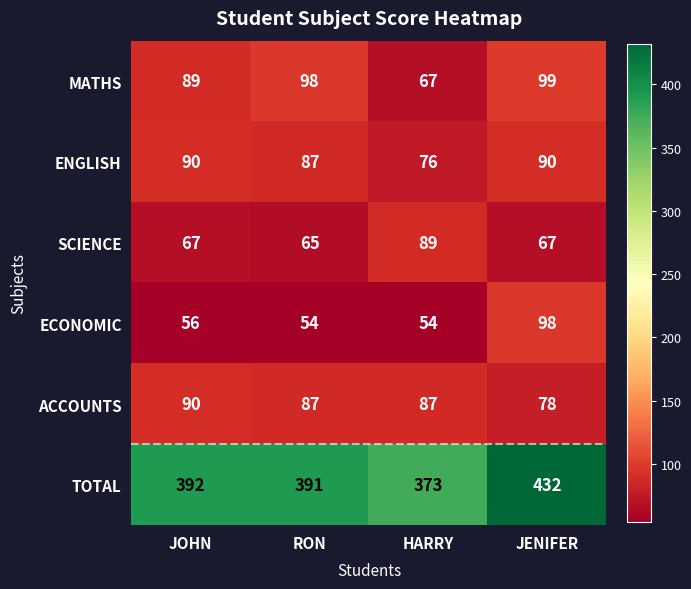

What is the difference between the maximum and minimum values in the TOTAL series?

59